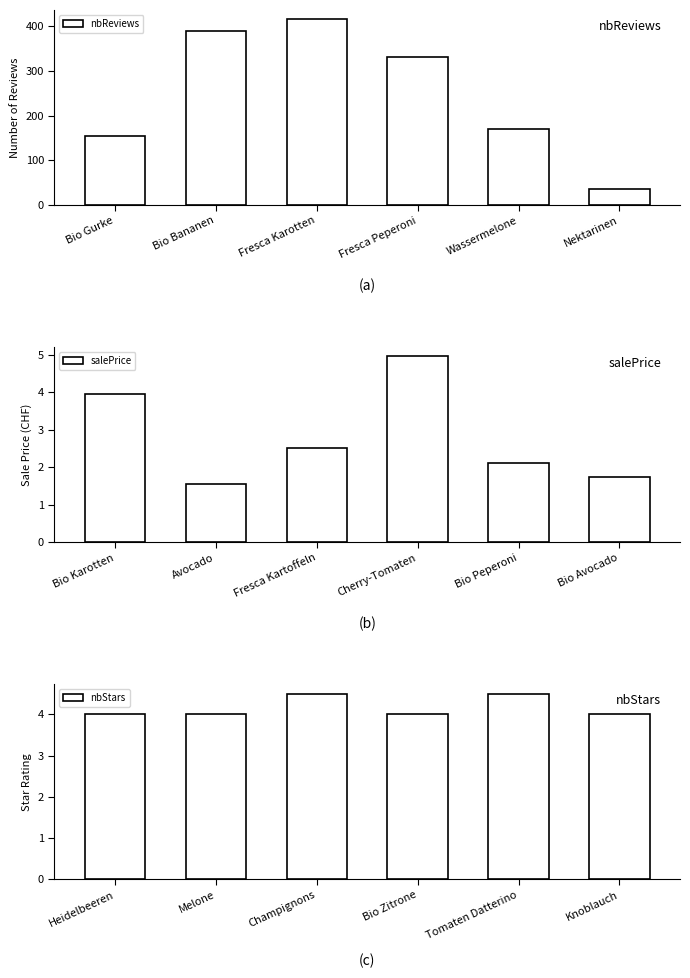

What is the average value of the nbReviews series?

249